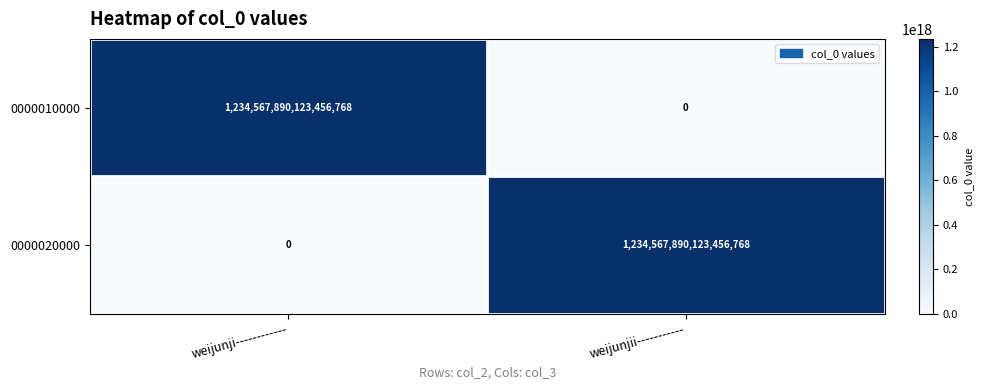

At which label does 0000010000 reach its peak?

weijunji------------